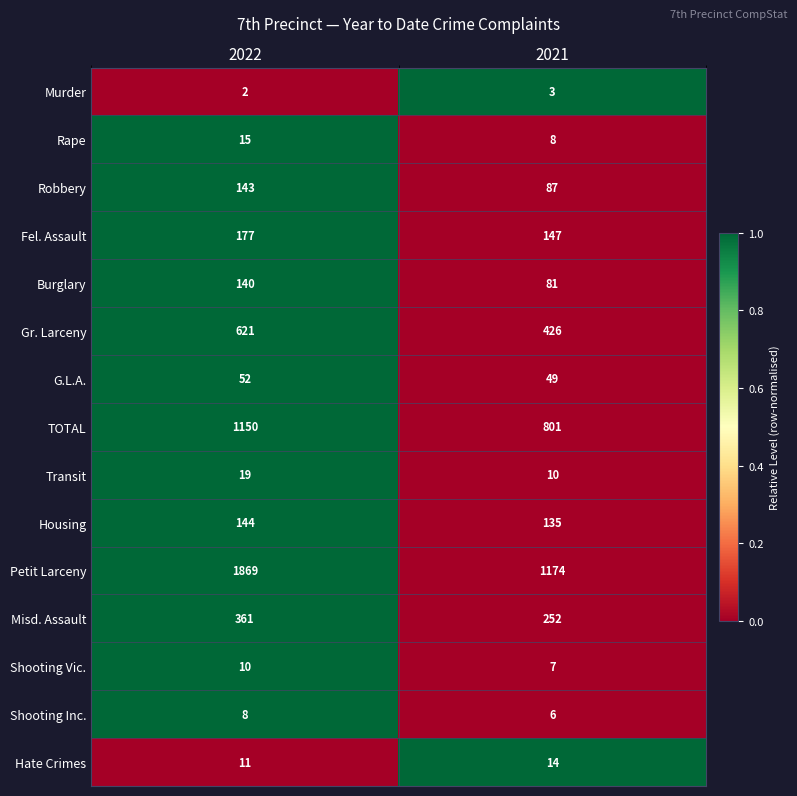

Reading left to right, transcribe all the data shown in this chart.

Murder: 2	3
Rape: 15	8
Robbery: 143	87
Fel. Assault: 177	147
Burglary: 140	81
Gr. Larceny: 621	426
G.L.A.: 52	49
TOTAL: 1150	801
Transit: 19	10
Housing: 144	135
Petit Larceny: 1869	1174
Misd. Assault: 361	252
Shooting Vic.: 10	7
Shooting Inc.: 8	6
Hate Crimes: 11	14